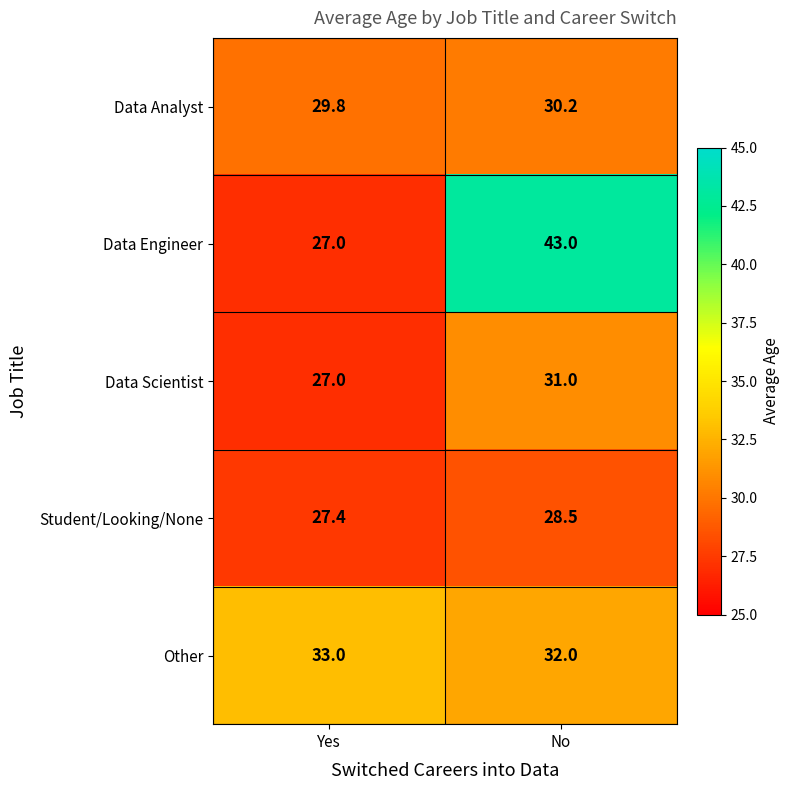

What is the smallest value displayed?

27.0